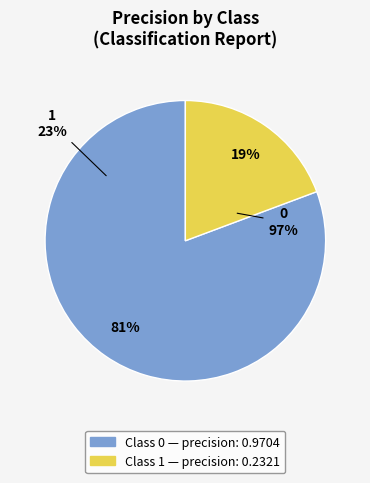

Combined, do 1 and 0 account for over 50%?

Yes